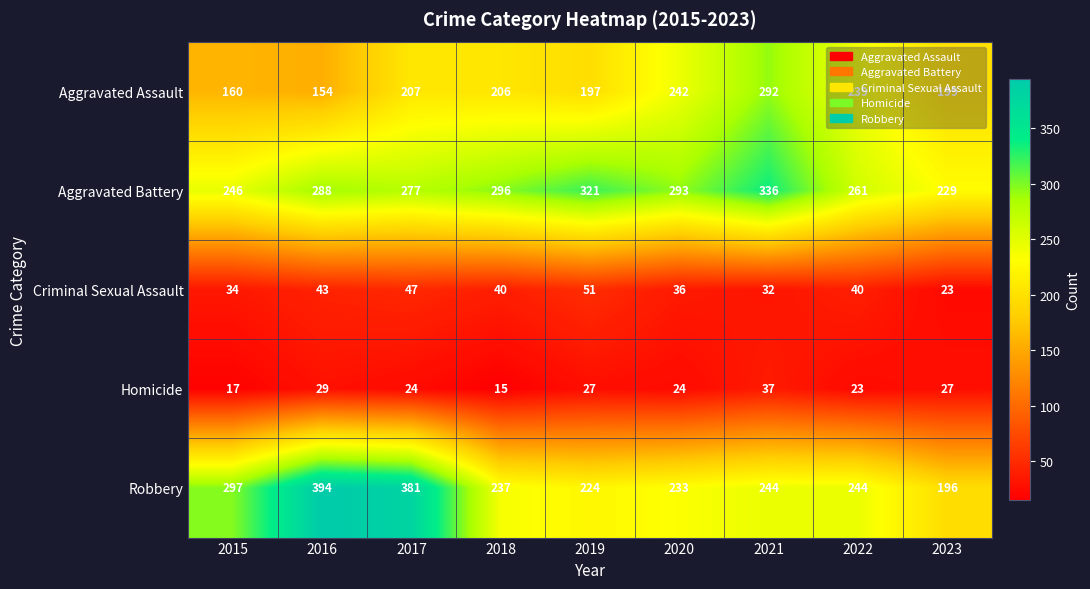

What is the difference between the second highest and minimum values in the Aggravated Battery series?

92